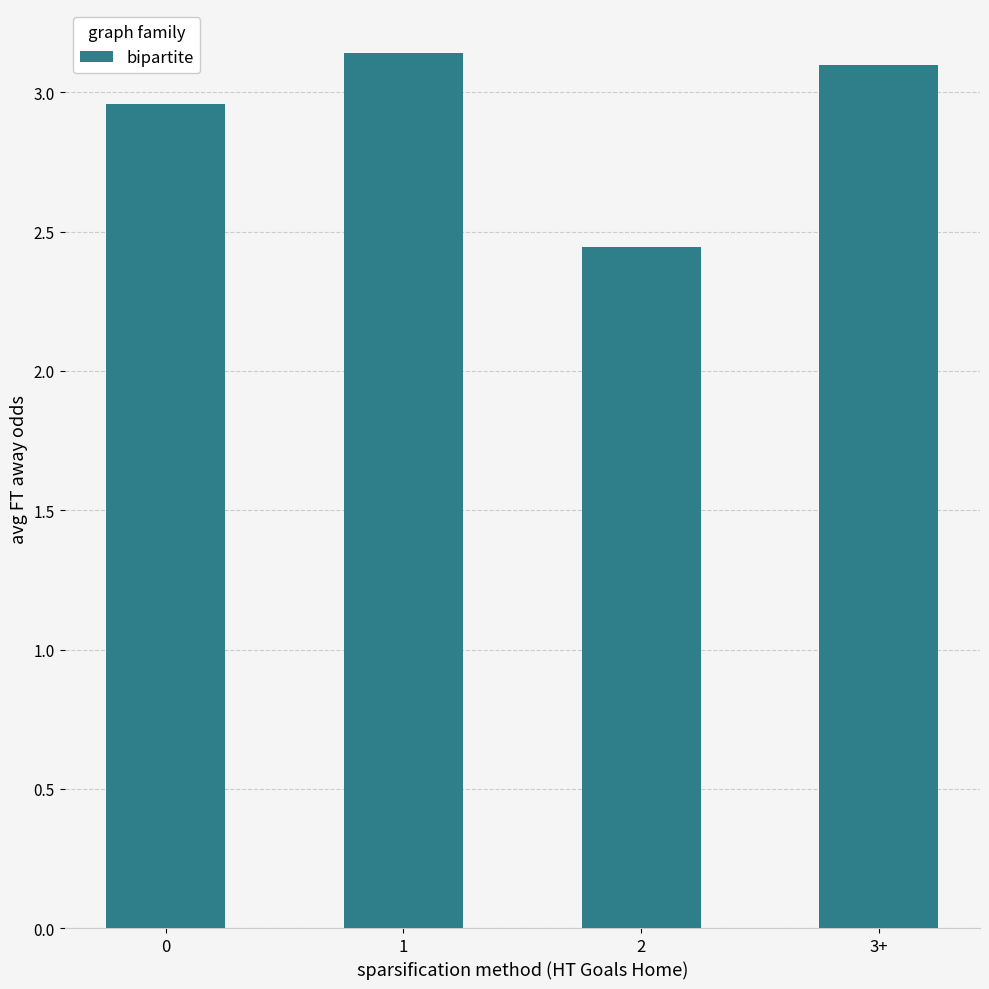

Which category has the highest value across all series?

1